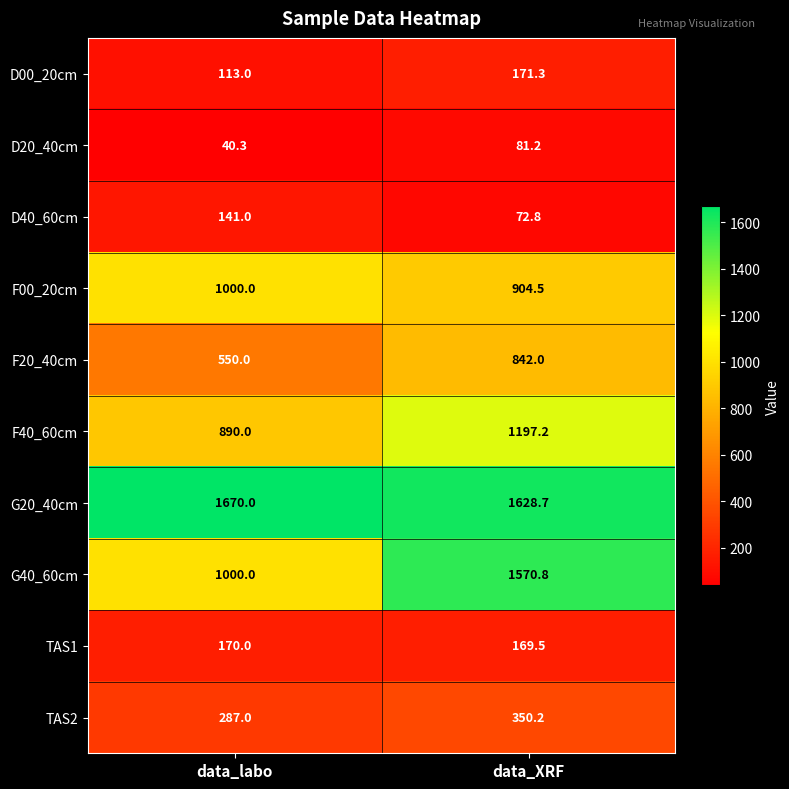

What is the sum of all F20_40cm values?

1392.0